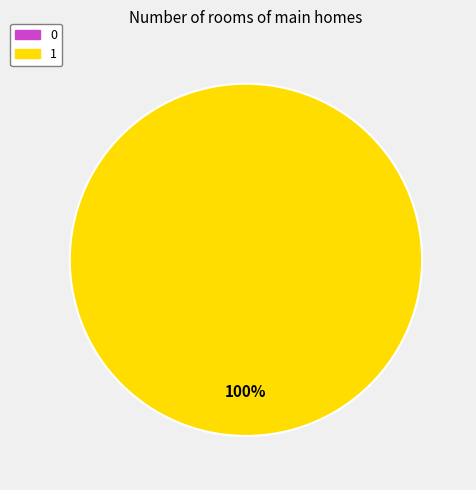

Is it true that 1 is 99% of the pie?

False